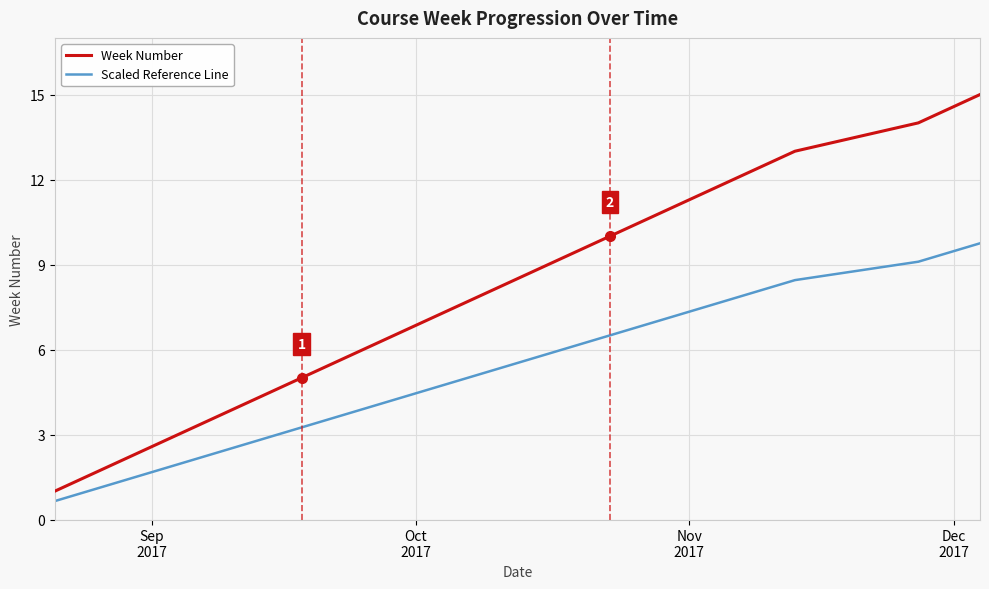

List the series in order of their peak value, highest first.

Week Number, Scaled Reference Line